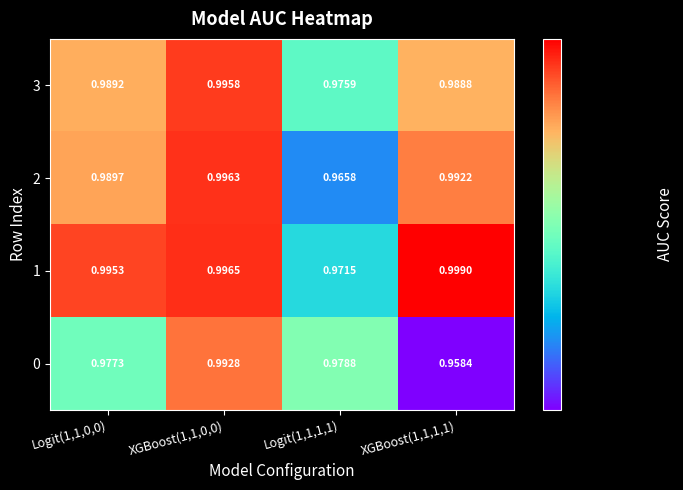

Is the value of 1 at Logit(1,1,0,0) greater than the value of 2 at Logit(1,1,1,1)?

Yes